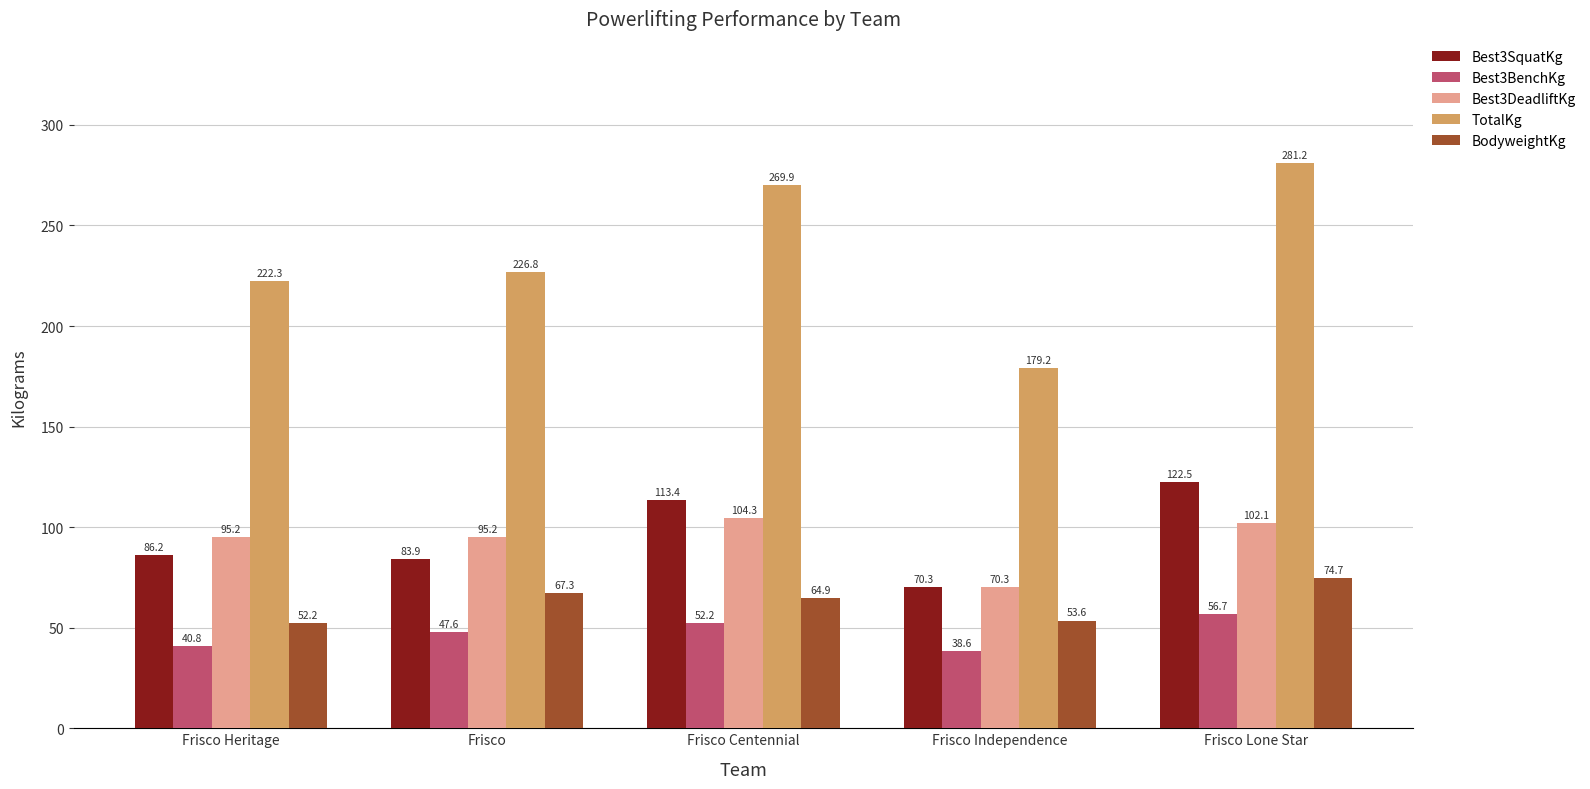

Rank the series at Frisco from highest to lowest value.

TotalKg, Best3DeadliftKg, Best3SquatKg, BodyweightKg, Best3BenchKg